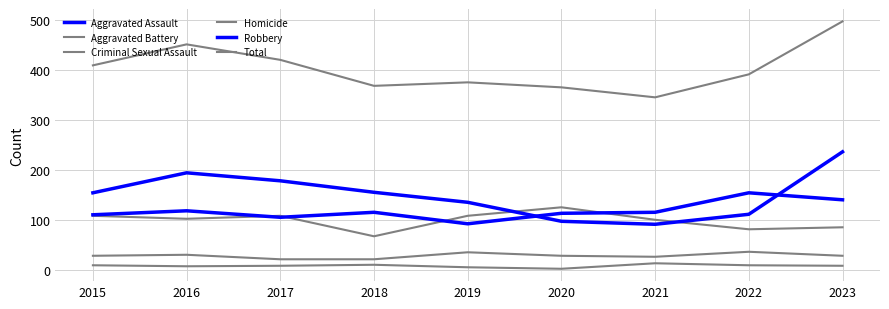

Where is the first local minimum for Criminal Sexual Assault?

2021